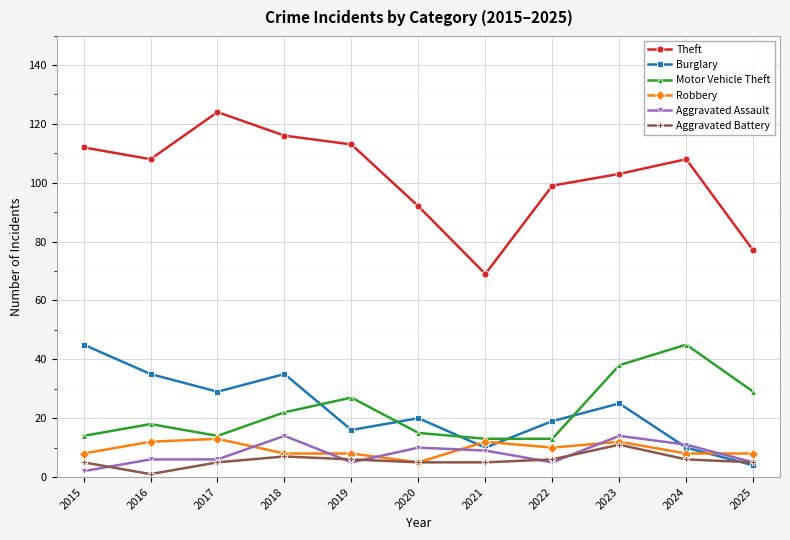

What is the difference between the maximum and minimum values in the Motor Vehicle Theft series?

32